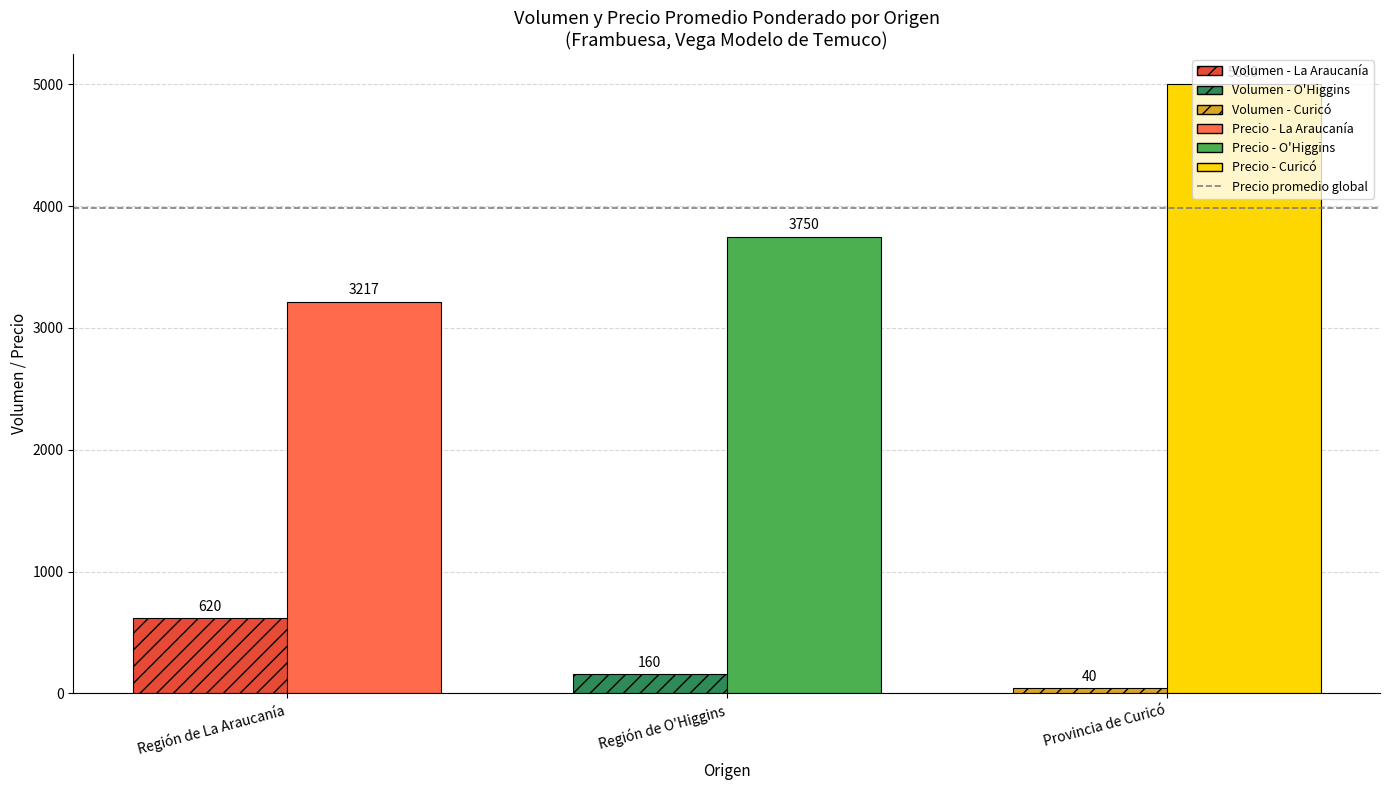

What is the total value across all series at Provincia de Curicó?

5040